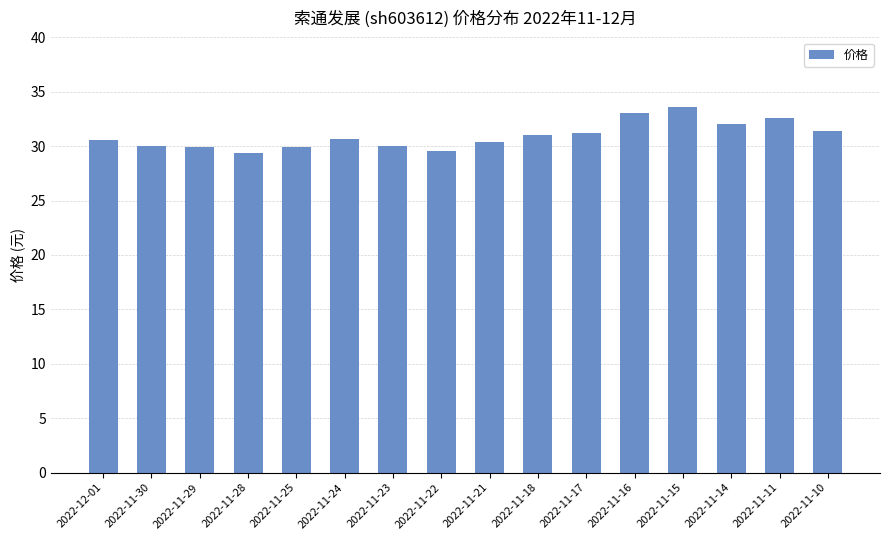

How many distinct data groups are displayed?

1